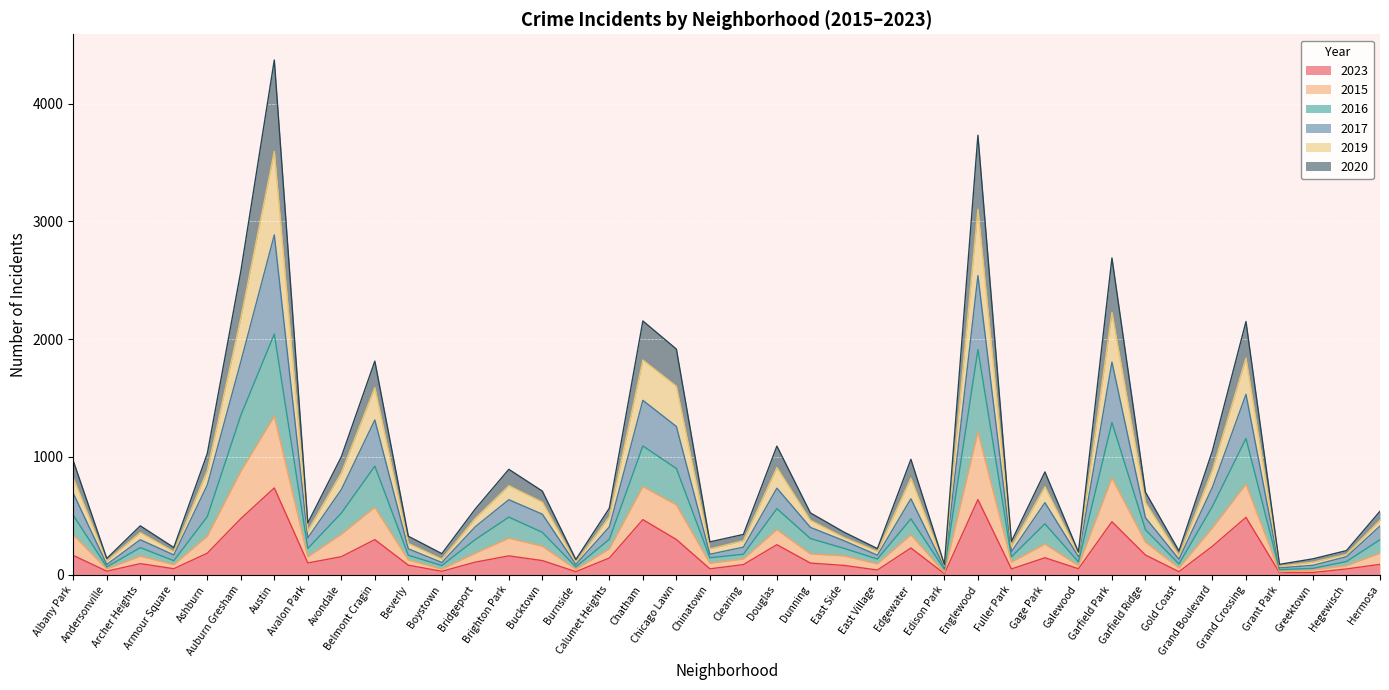

Which has a higher value, Hermosa or Englewood?

Englewood